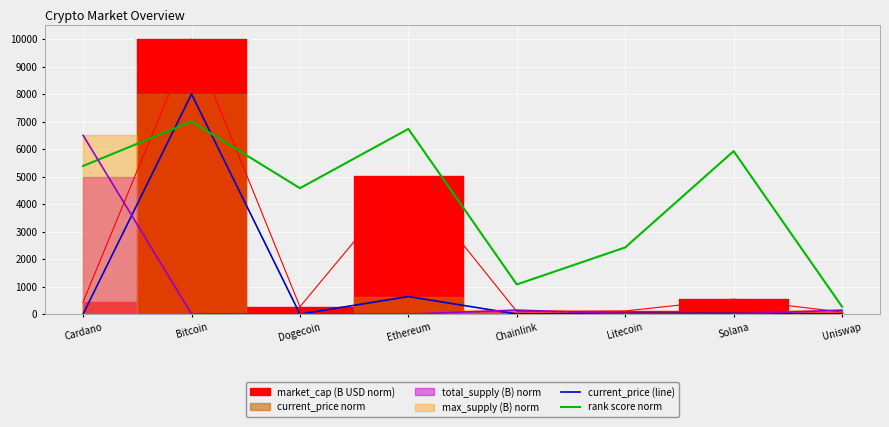

What position from the right is Solana?

2